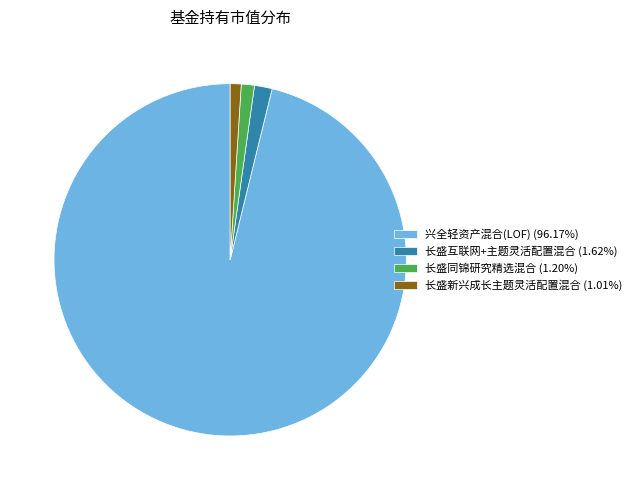

Is there any slice that represents more than half of the pie?

Yes